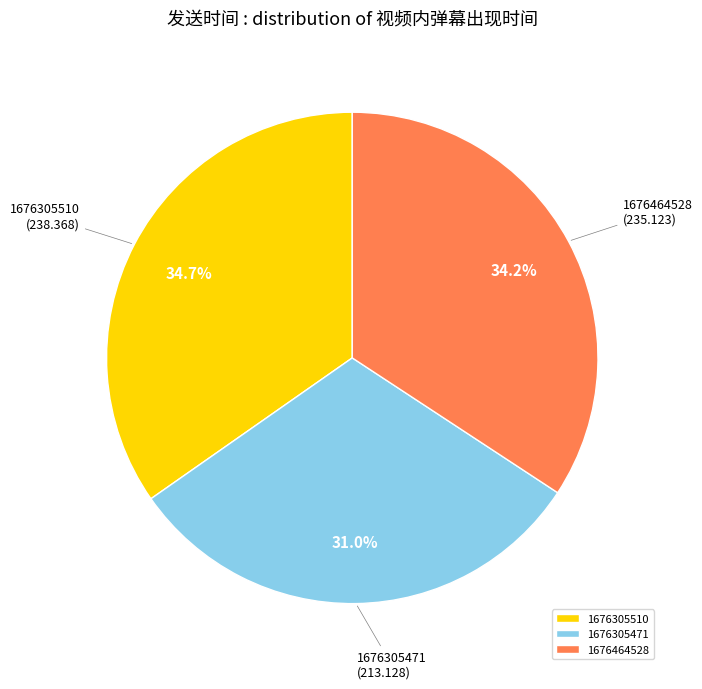

Combined, what portion of the pie is 1676305471 and 1676305510?

65.8%